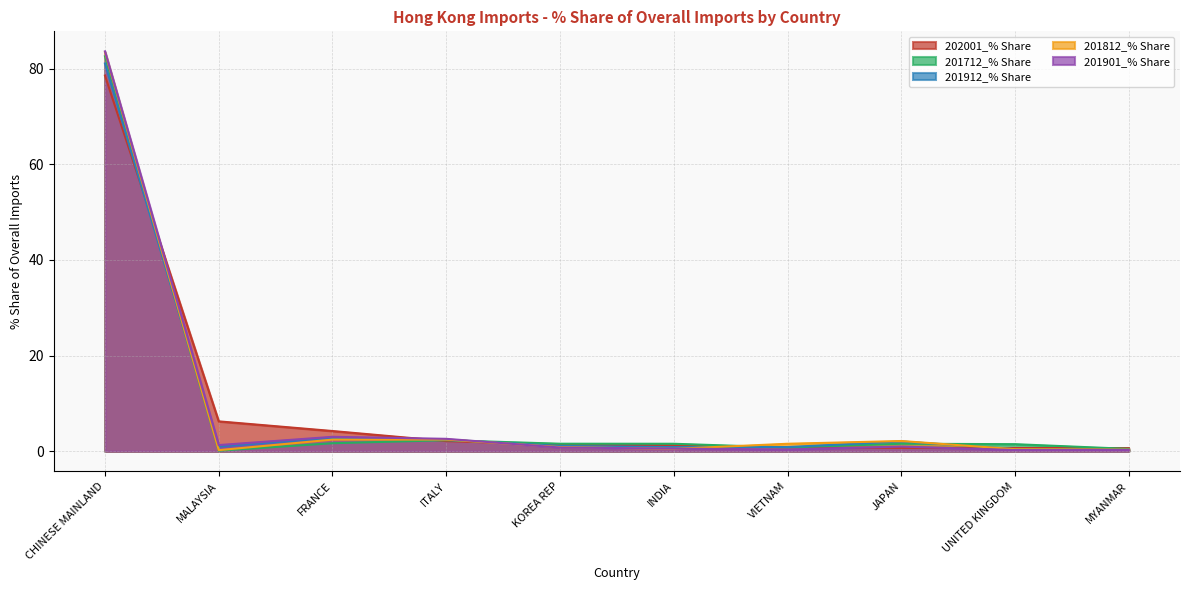

Which series changed the most between KOREA REP and VIETNAM?

201712_% Share